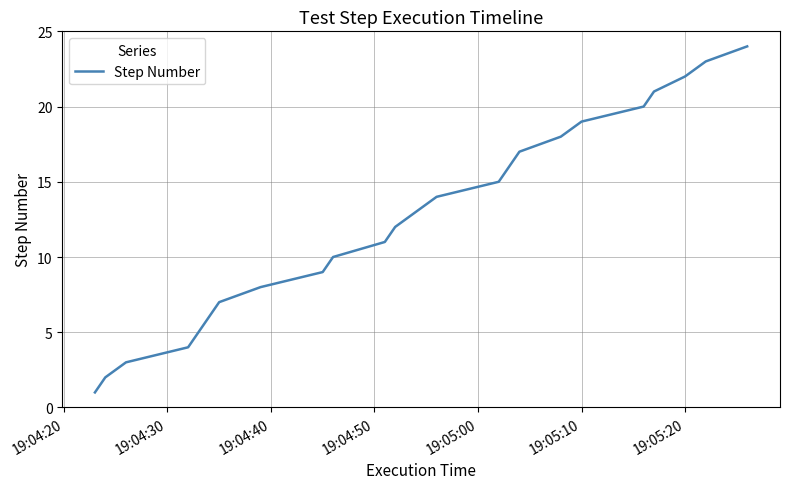

What is the difference between the maximum and minimum values?

23